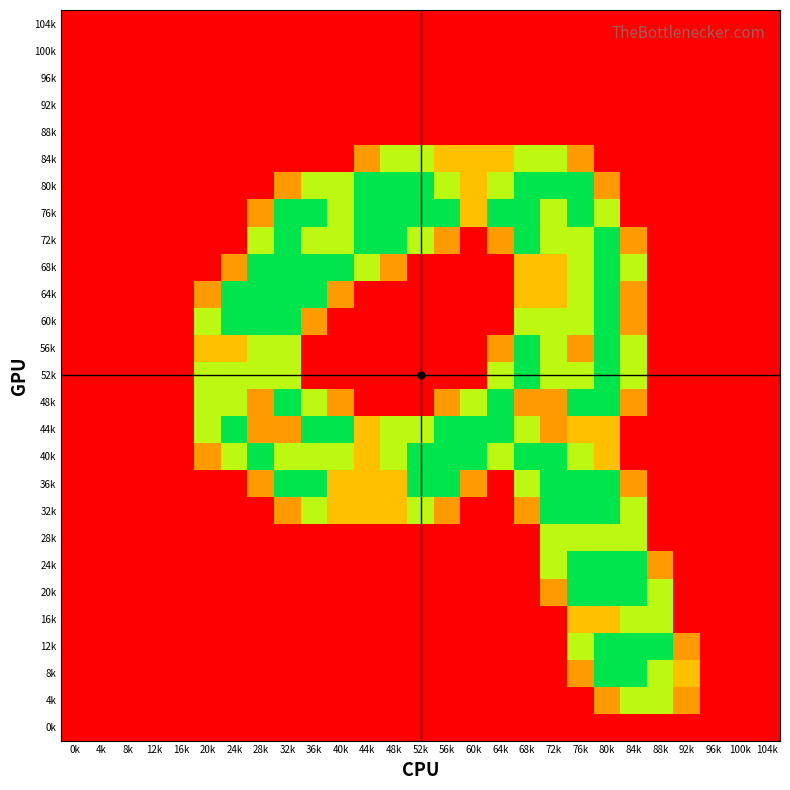

At how many categories does at least one series exceed 1?

18